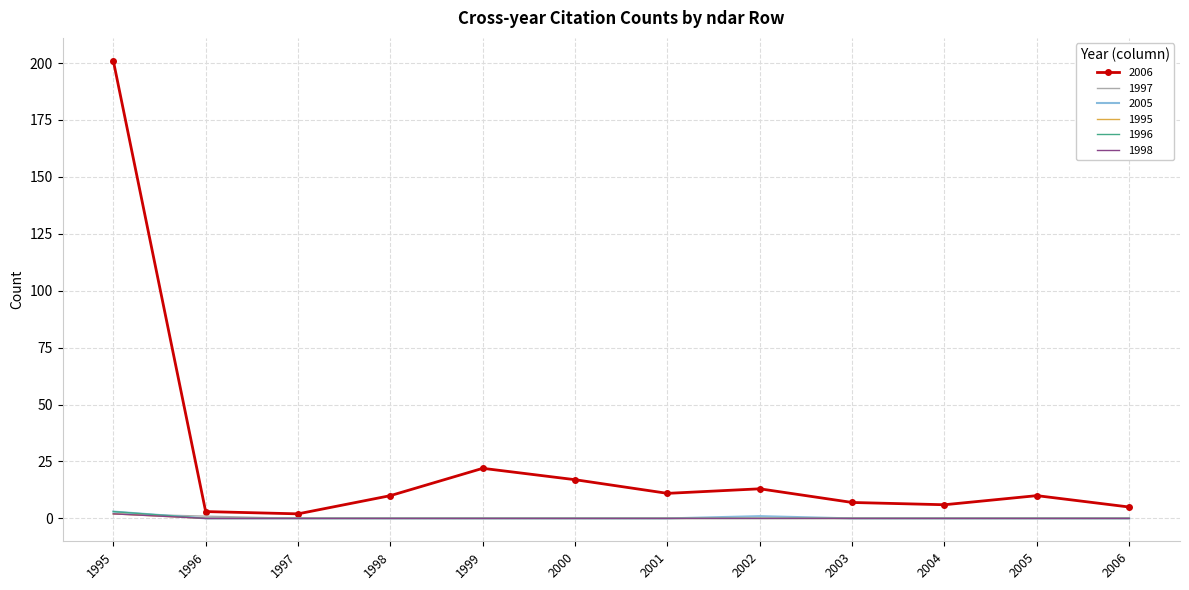

What are all the series names shown in the legend?

2006, 1997, 2005, 1995, 1996, 1998